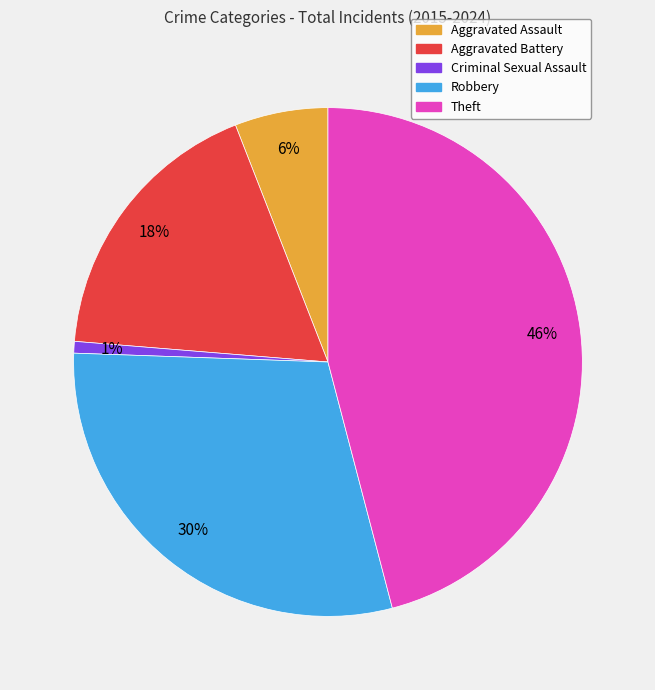

To the nearest percent, what portion does Aggravated Battery represent?

18%